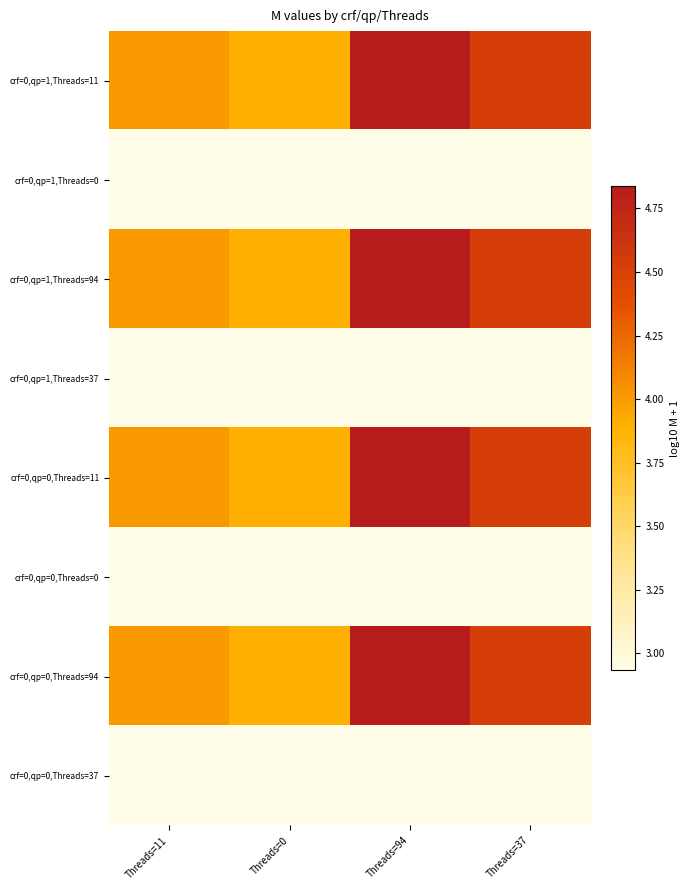

Rank the series at Threads=0 from highest to lowest value.

crf=0,qp=1,Threads=11, crf=0,qp=1,Threads=94, crf=0,qp=0,Threads=11, crf=0,qp=0,Threads=94, crf=0,qp=1,Threads=0, crf=0,qp=1,Threads=37, crf=0,qp=0,Threads=0, crf=0,qp=0,Threads=37